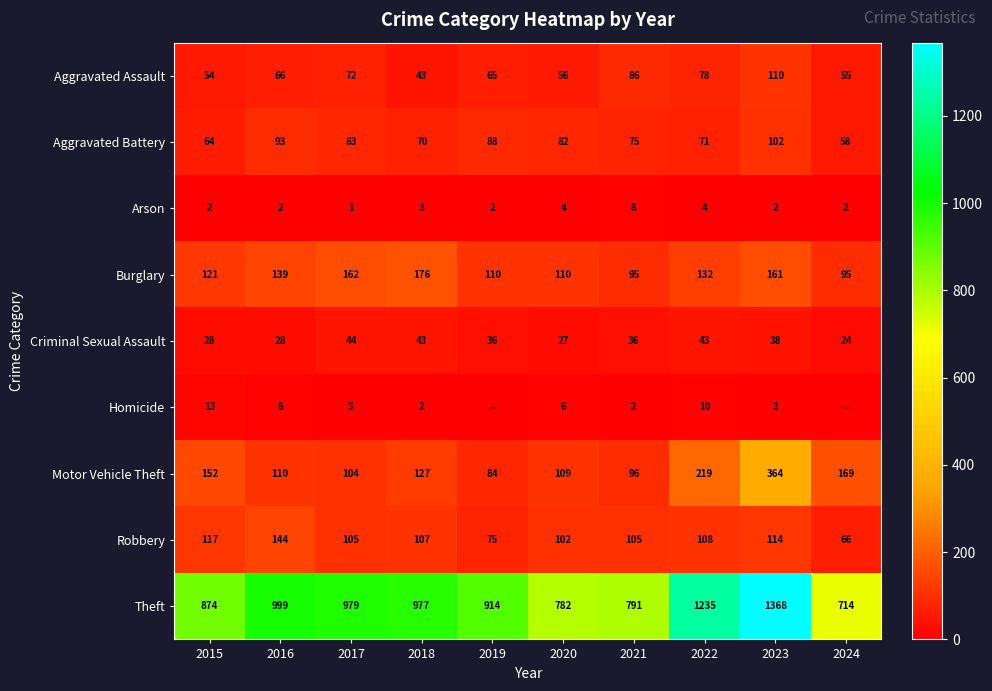

What is the spread (max minus min) of values at 2015?

872